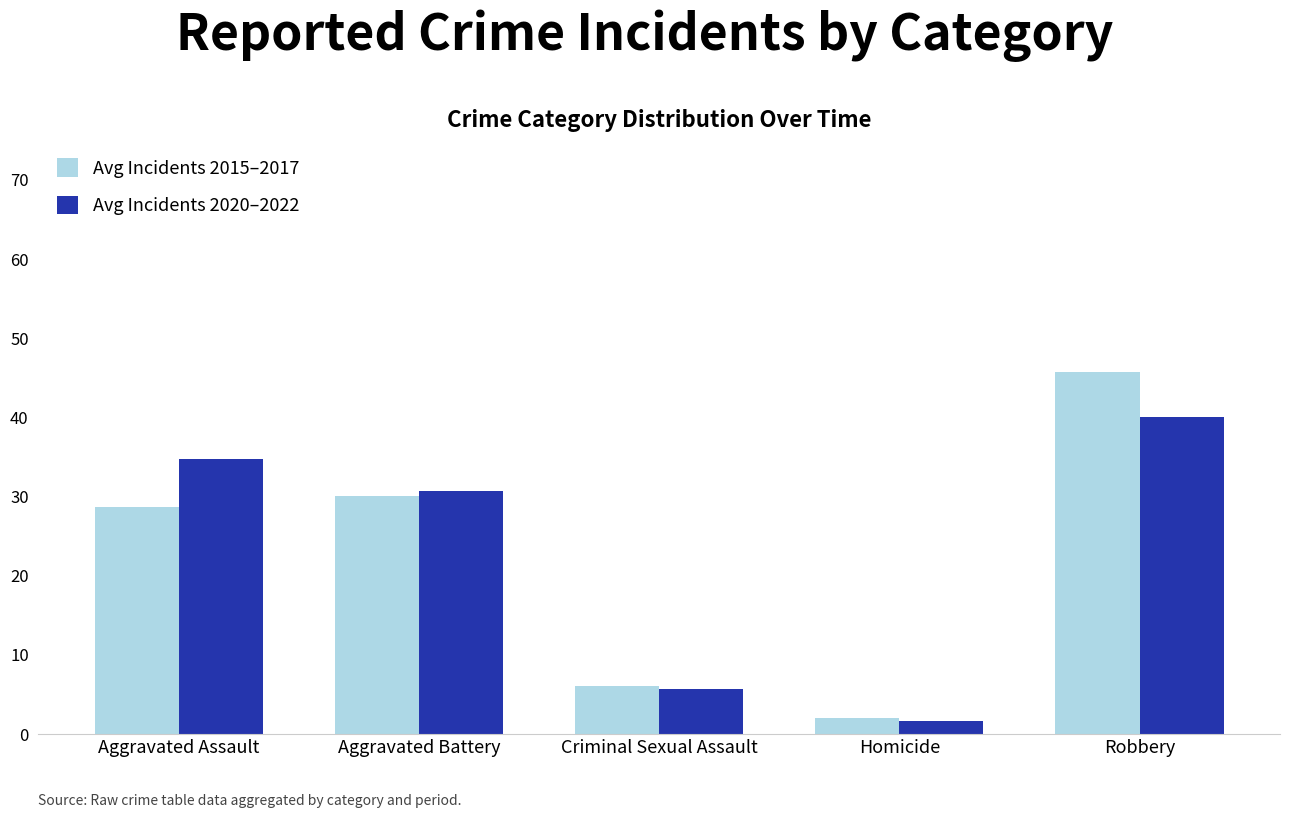

How many bars are there in total?

10